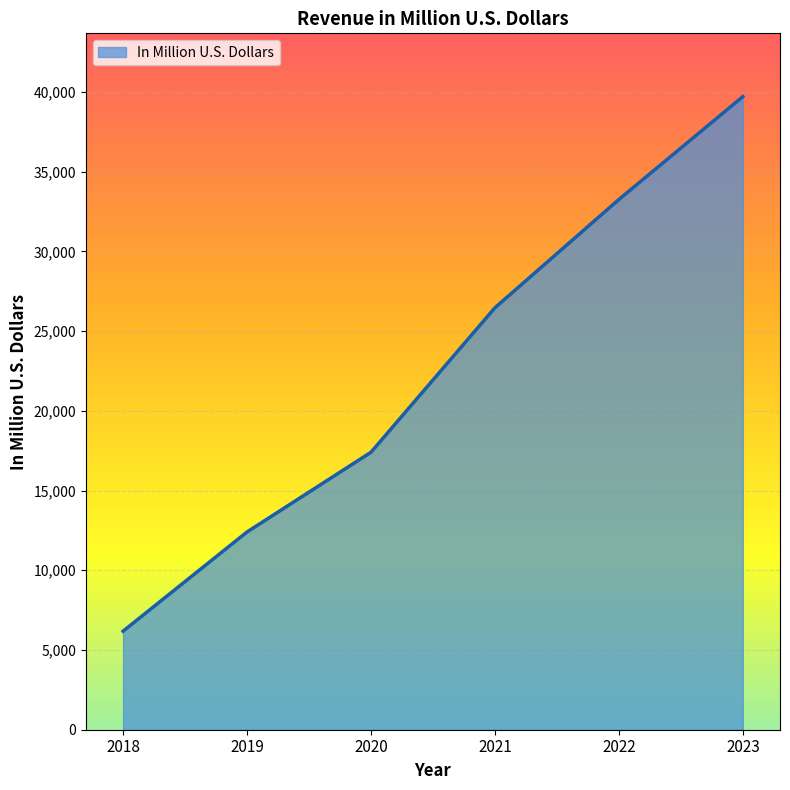

Rank the categories by value from lowest to highest.

2018, 2019, 2020, 2021, 2022, 2023